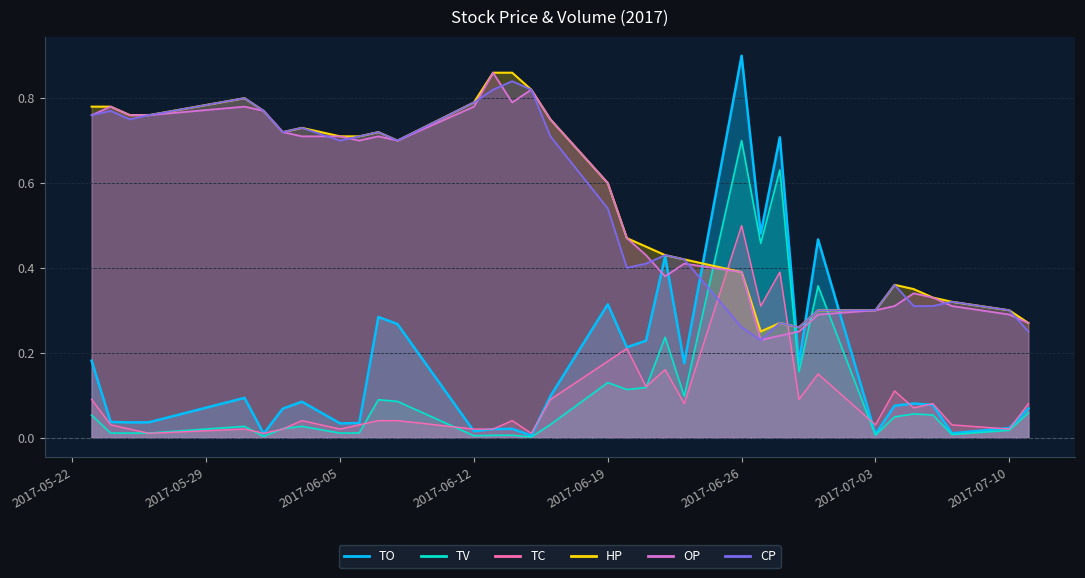

In CP, how many points are lower than both neighbors (excluding endpoints)?

7